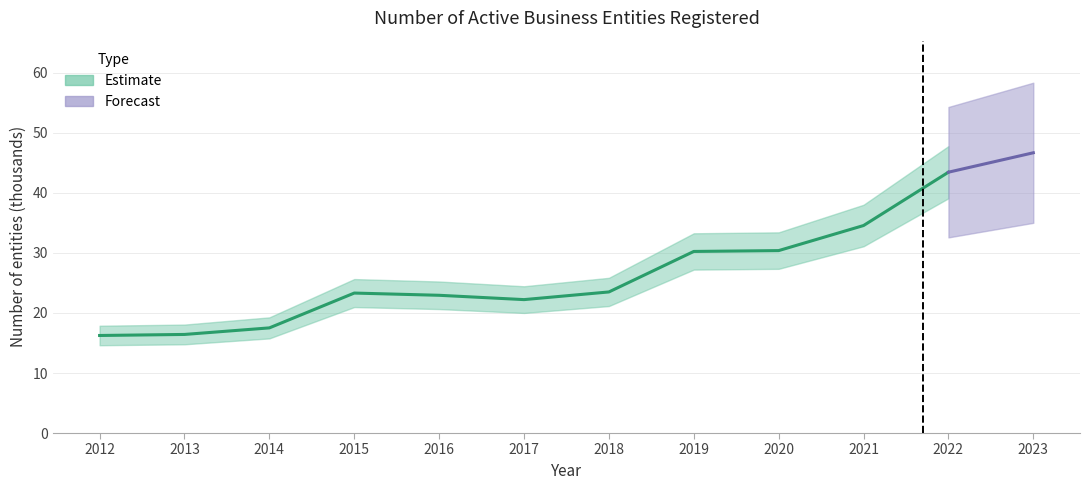

What is the change in value from 2014 to 2022?

+25.9